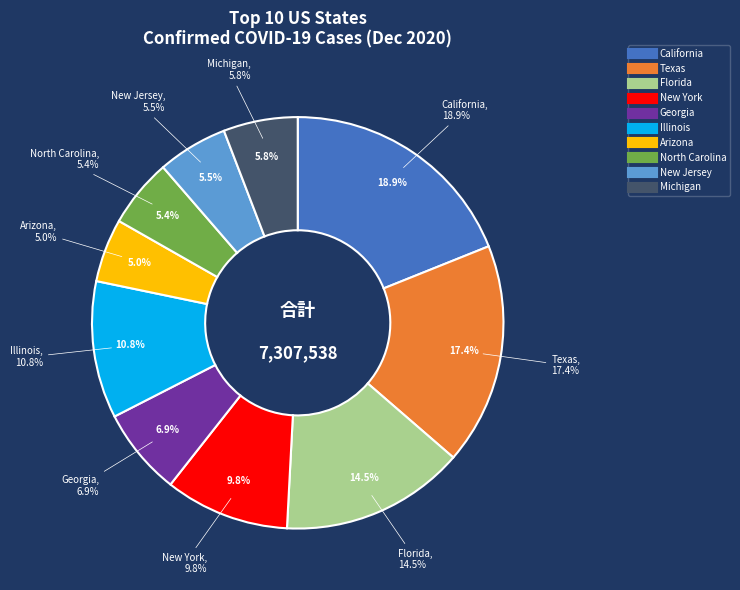

To the nearest percent, what is the average slice percentage?

10%